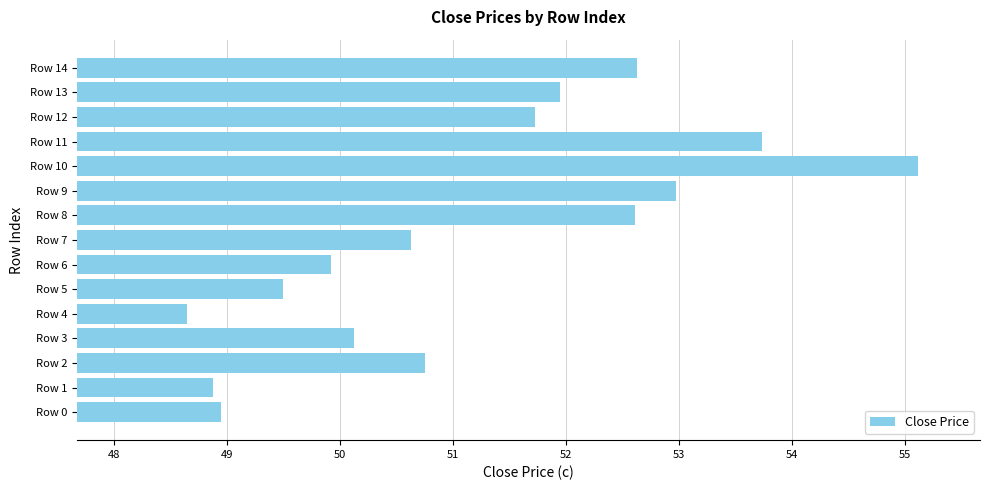

What is the change in value from Row 6 to Row 13?

+2.0